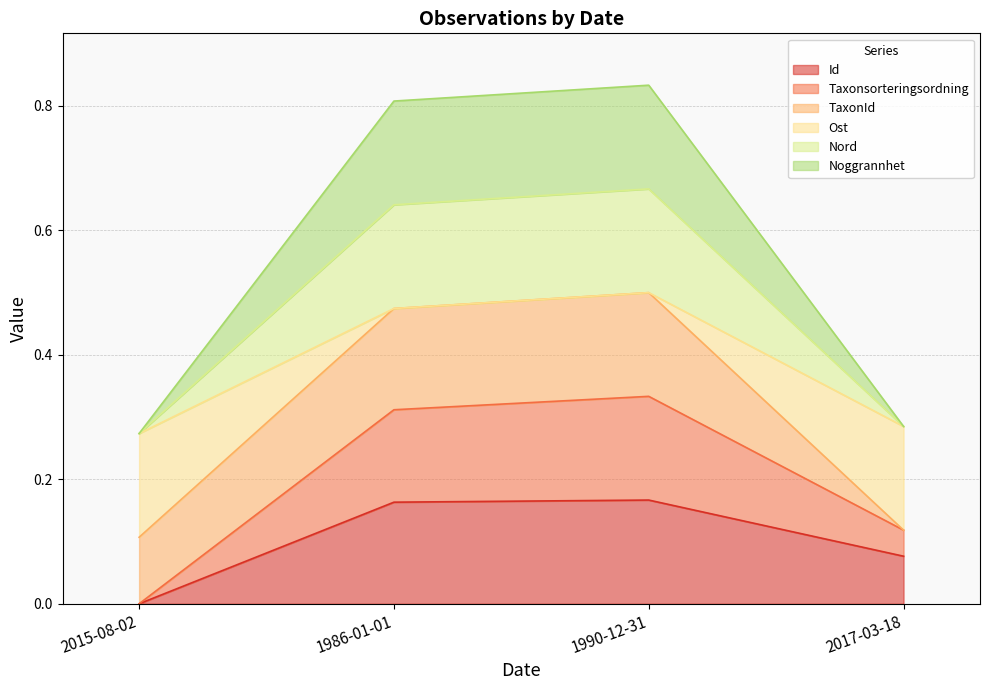

What is the minimum value for Noggrannhet?

0.3